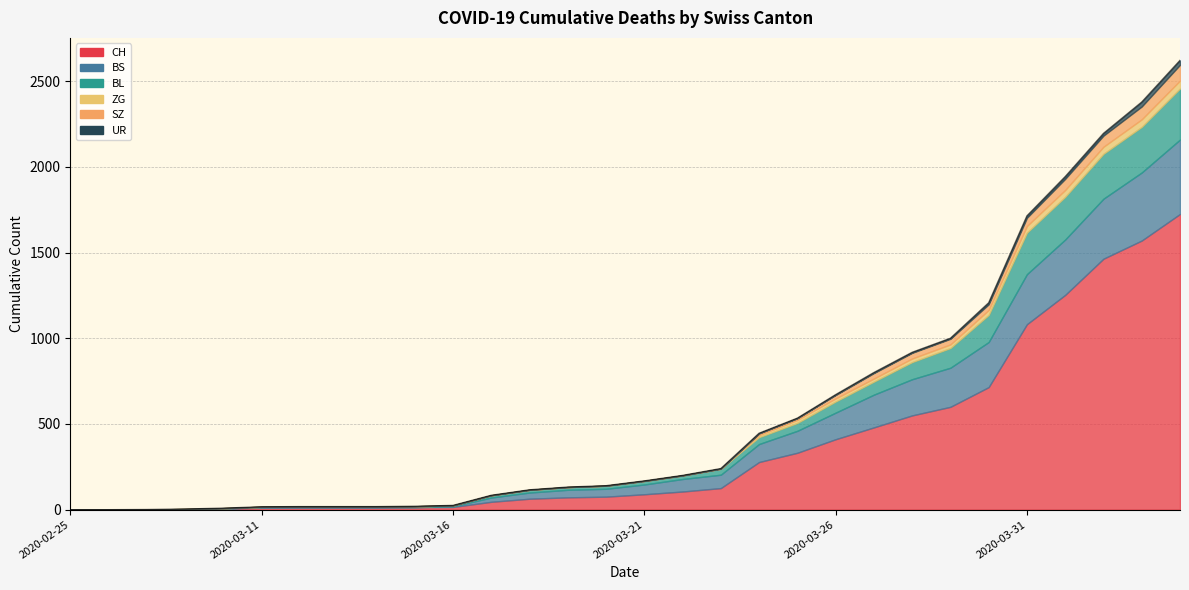

How many categories are shown in the chart?

30